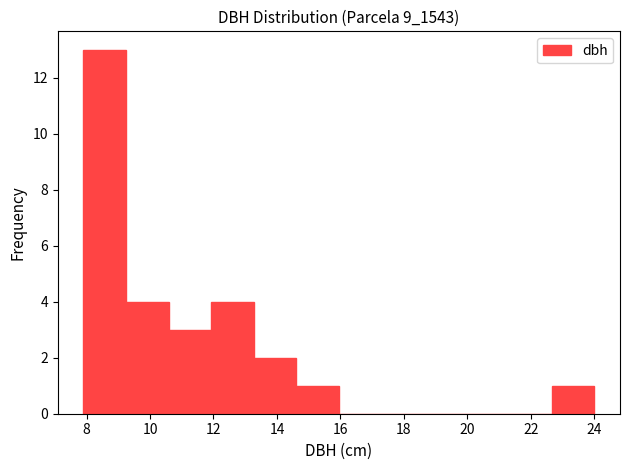

Reading left to right, list every bar in this chart as the range it spans on the x-axis followed by its height. Neither the bar edges nor the heights are printed on the chart, so give them approximately, as read against the axes.

8.0 to 9.2: 13
9.2 to 10.6: 4
10.6 to 12.0: 3
12.0 to 13.2: 4
13.2 to 14.6: 2
14.6 to 16.0: 1
16.0 to 17.2: 0
17.2 to 18.6: 0
18.6 to 20.0: 0
20.0 to 21.4: 0
21.4 to 22.6: 0
22.6 to 24.0: 1